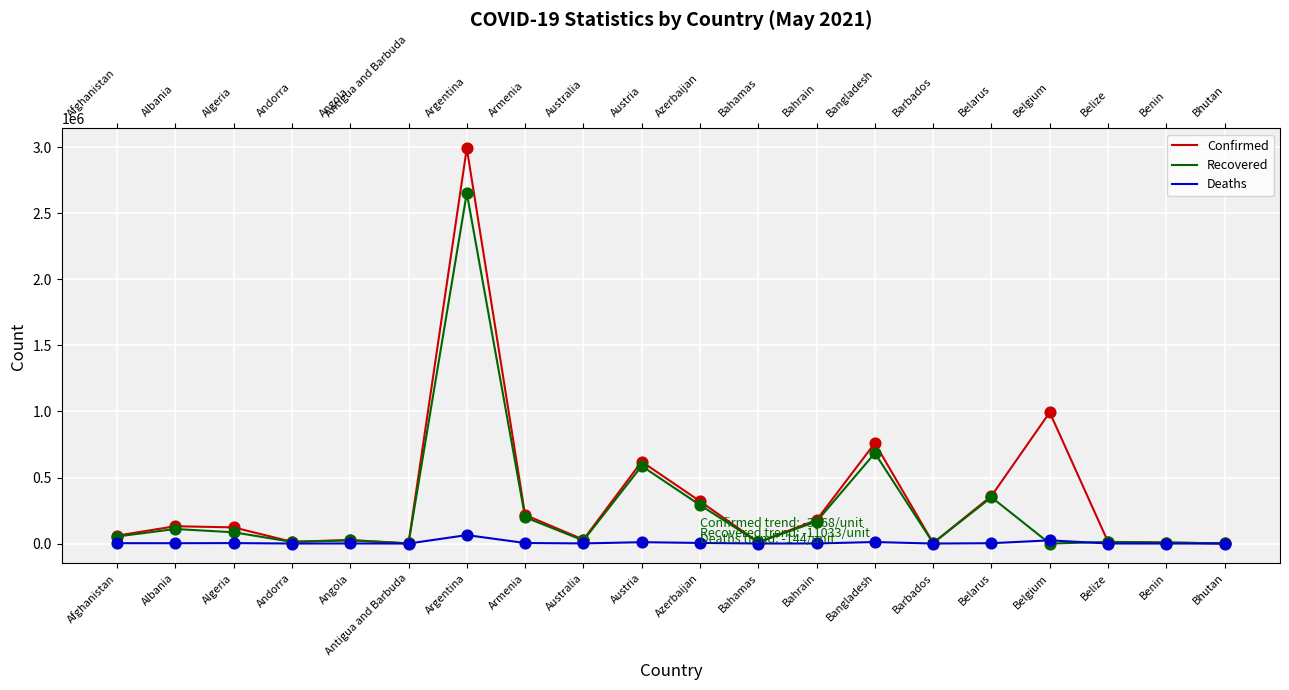

Which series has the largest range (max minus min)?

Confirmed